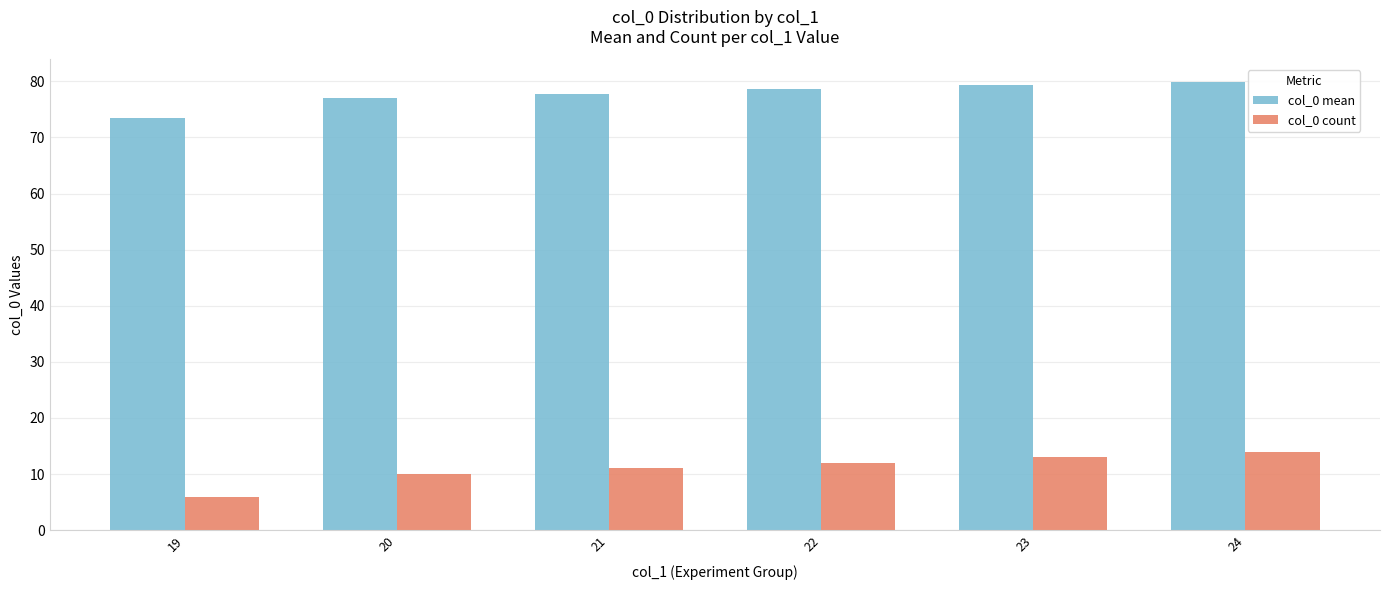

Rank the series at 21 from lowest to highest value.

col_0 count, col_0 mean